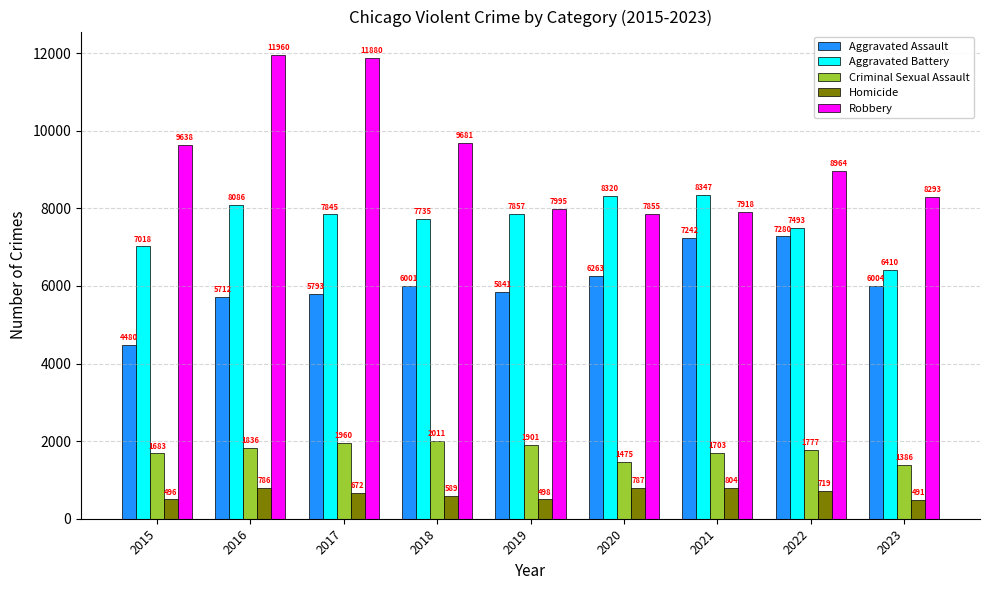

Rank the series at 2020 from lowest to highest value.

Homicide, Criminal Sexual Assault, Aggravated Assault, Robbery, Aggravated Battery